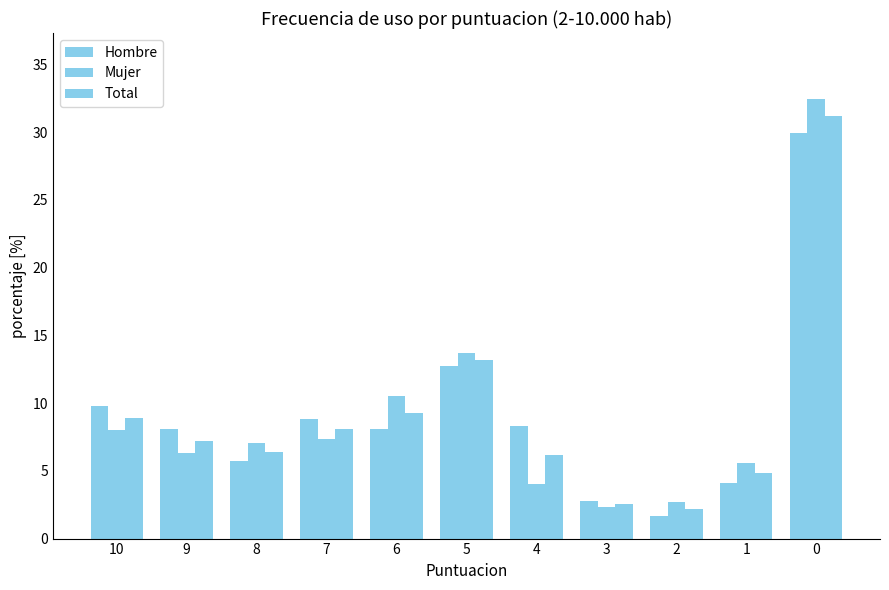

How many values in the Mujer series are below 7?

5